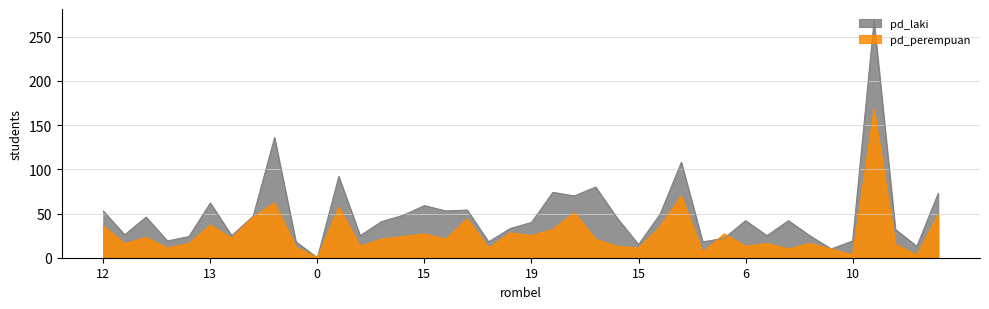

Where is the first local maximum for pd_laki?

12